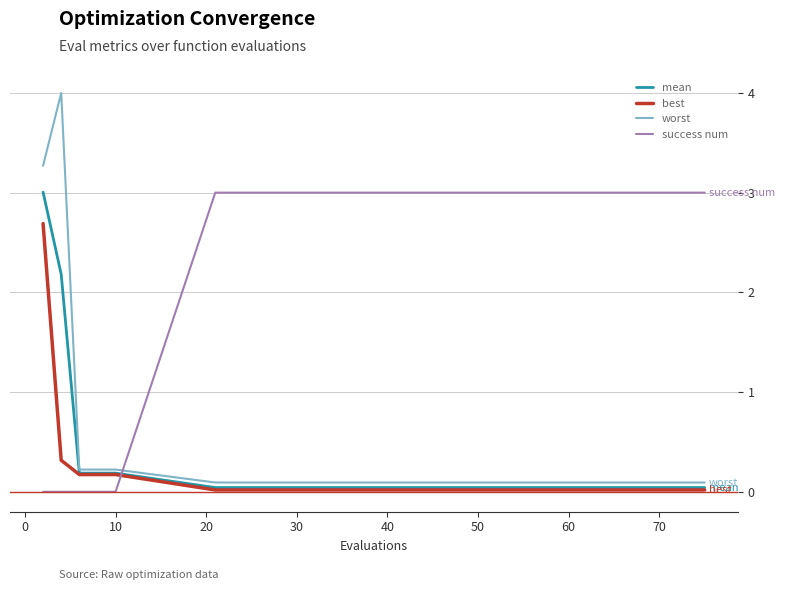

Which series has the largest total across all categories?

success num